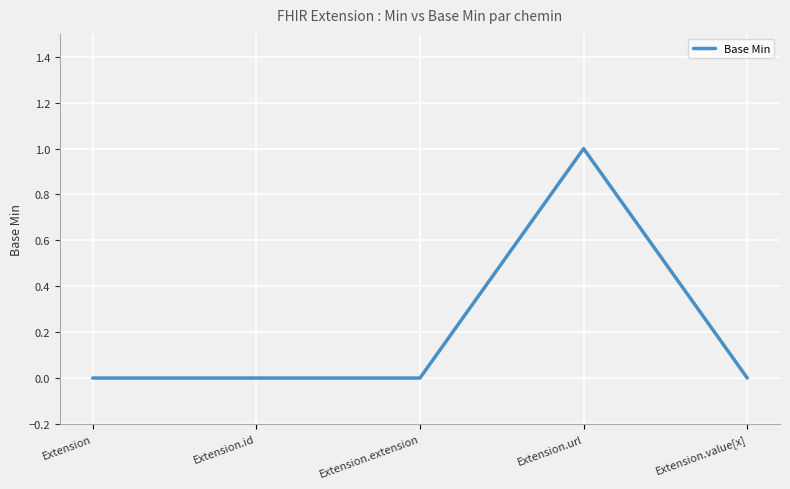

True or false: the data shows 1 at Extension.url.

True